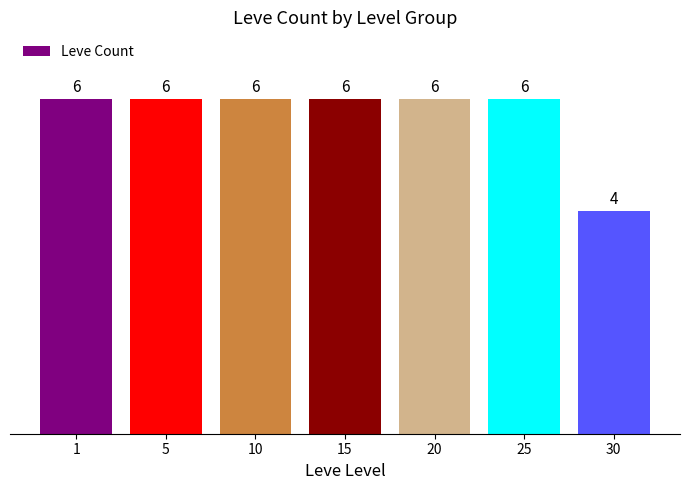

What is the approximate value at 20?

6